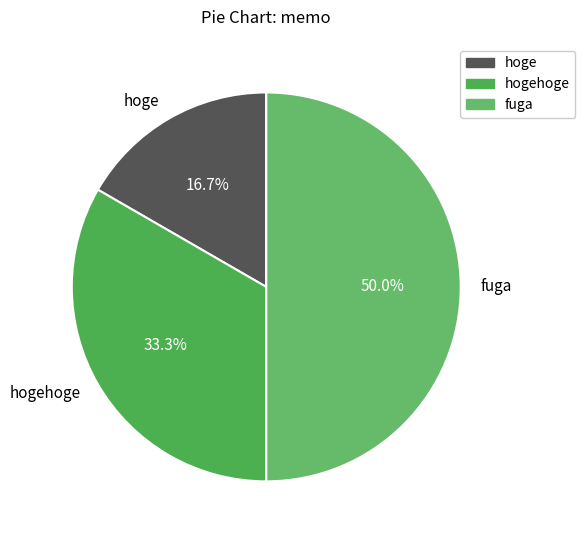

To the nearest percent, what is the difference between the largest and smallest slice percentages?

33%